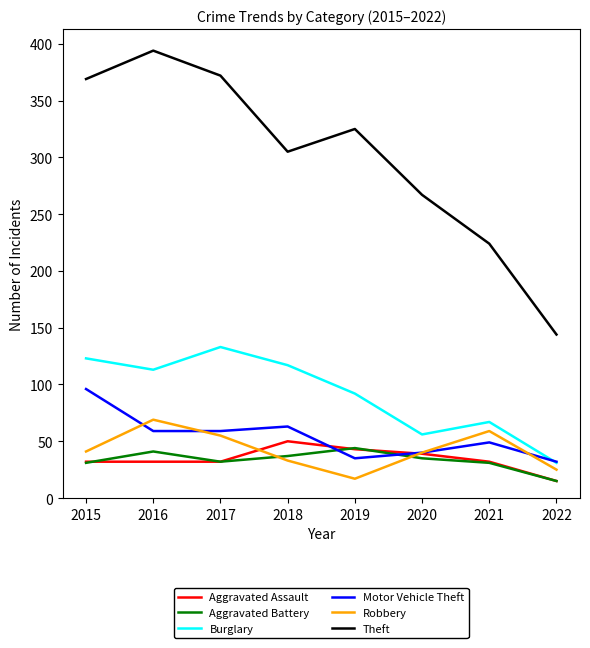

At which label does Theft reach its minimum?

2022